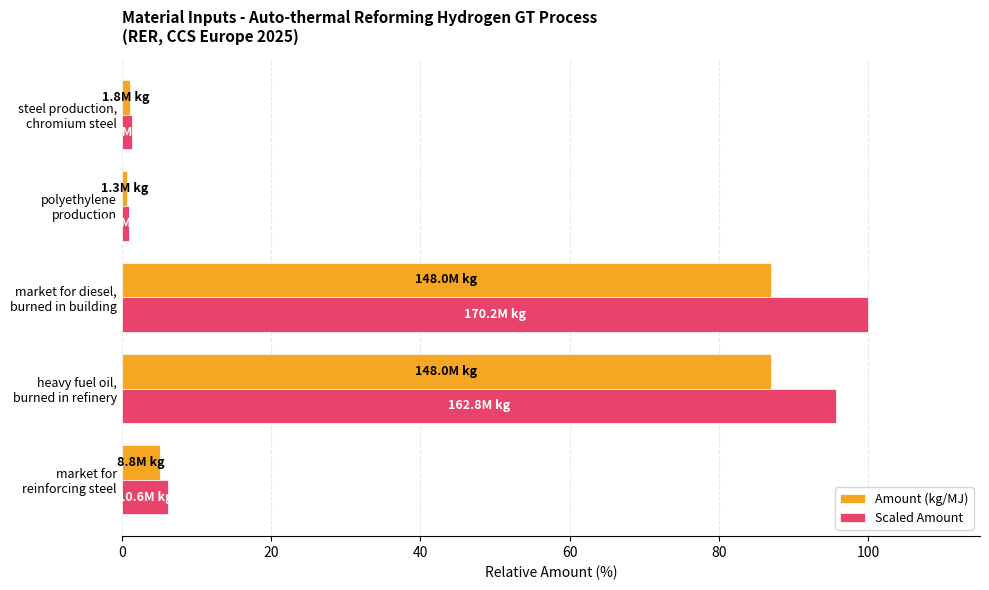

Rank the series by their maximum value, from lowest to highest.

Amount (kg/MJ), Scaled Amount